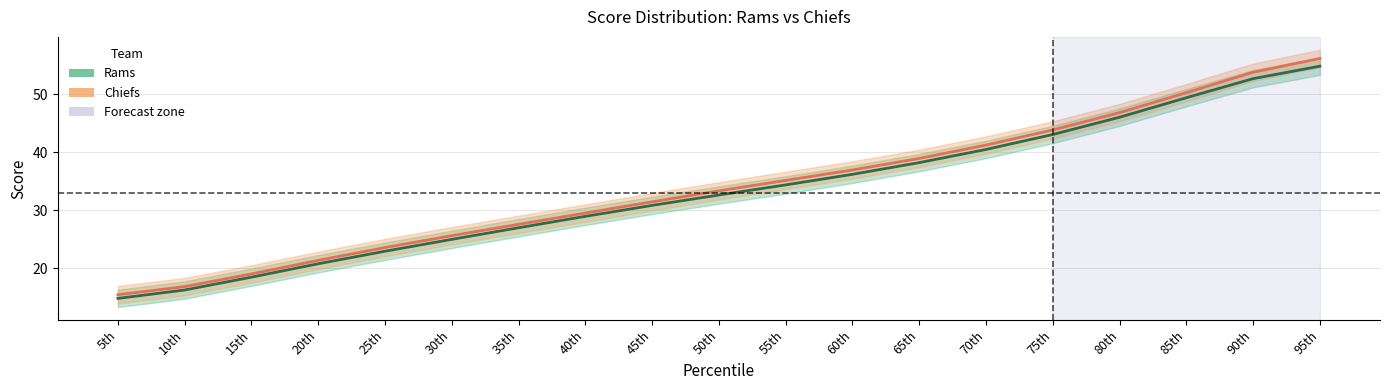

Which has a higher value, 60th or 15th?

60th